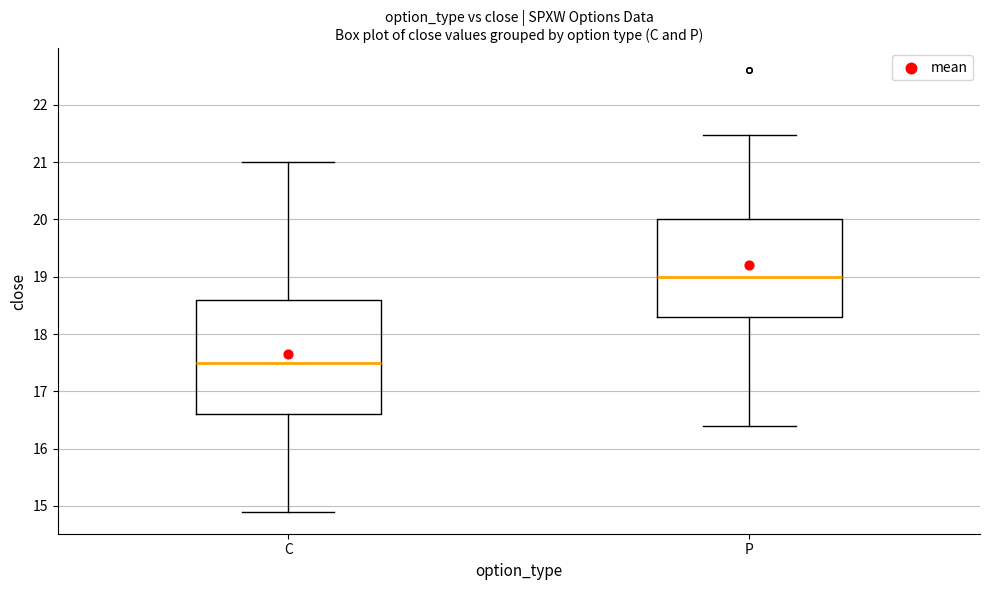

Which box has the lowest median line?

C